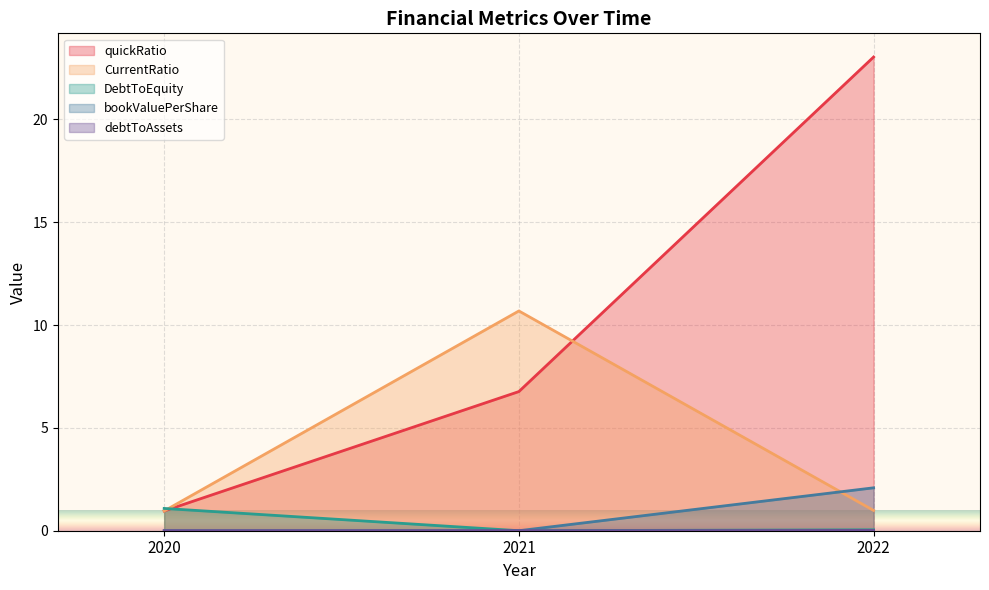

Count the number of categories in the chart.

3